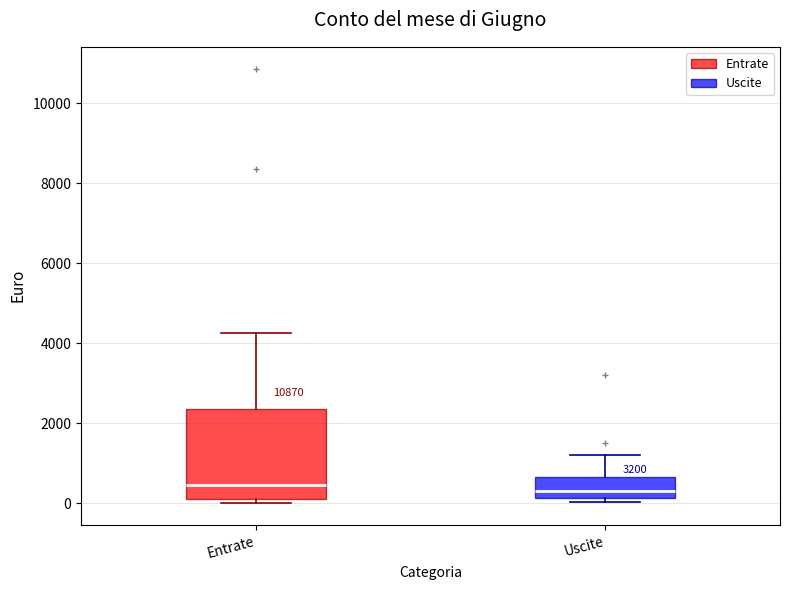

Reading left to right, transcribe this box plot: for each box, give where its median line is, the range the box spans, and where its two whiskers end, as read against the y-axis. The values are not printed on the chart, so give them approximately, as read against the axis.

Entrate: median 400, box 200 to 2400, whiskers 0 to 4200
Uscite: median 400, box 200 to 600, whiskers 0 to 1200